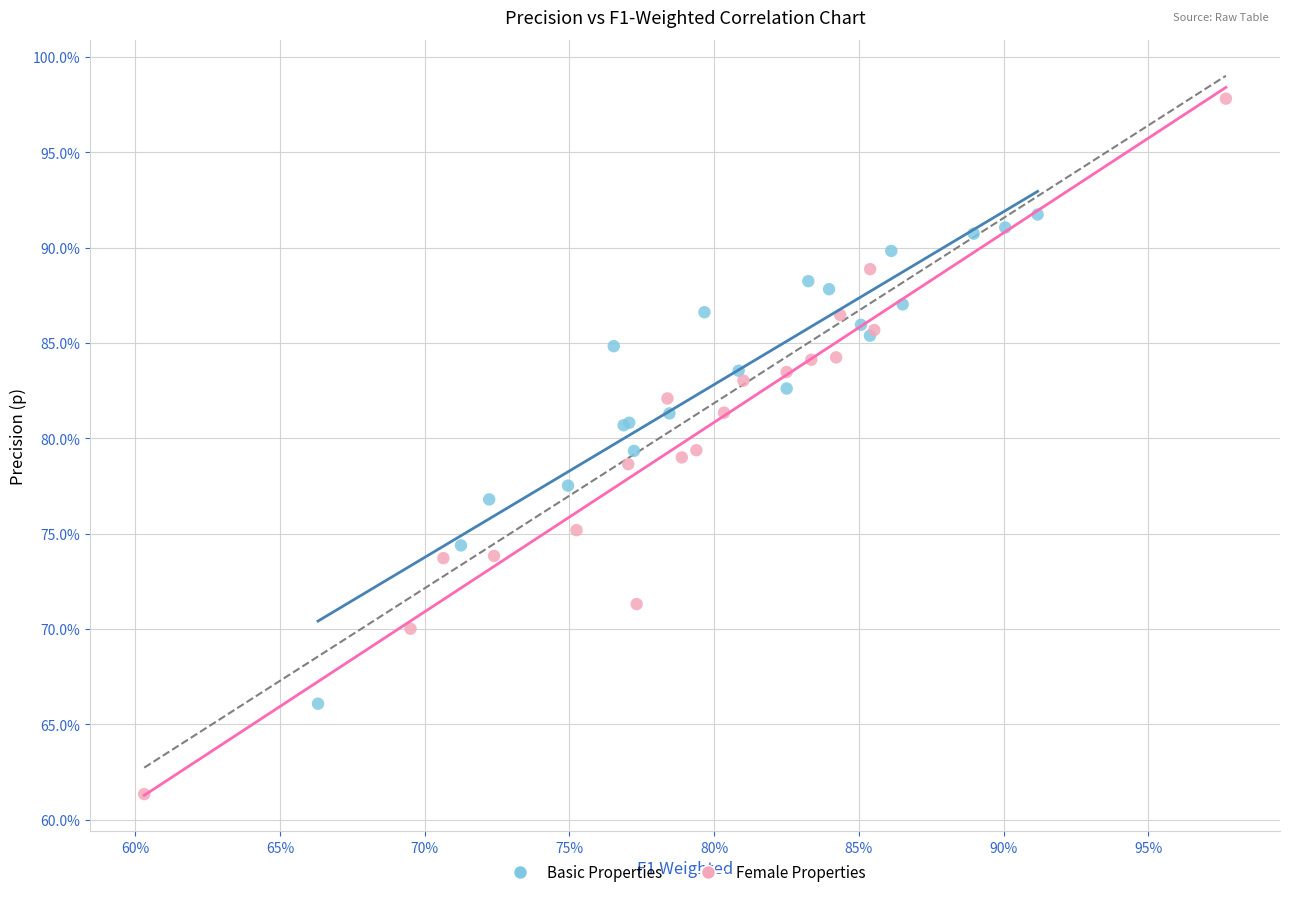

Which series contains the lowest Y value?

Female Properties